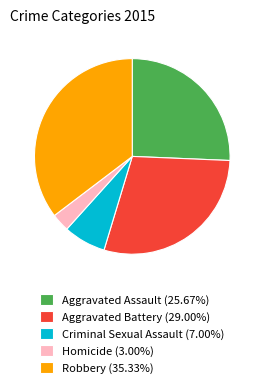

Do Robbery (35.33%) and Criminal Sexual Assault (7.00%) together represent more than half of the pie?

No